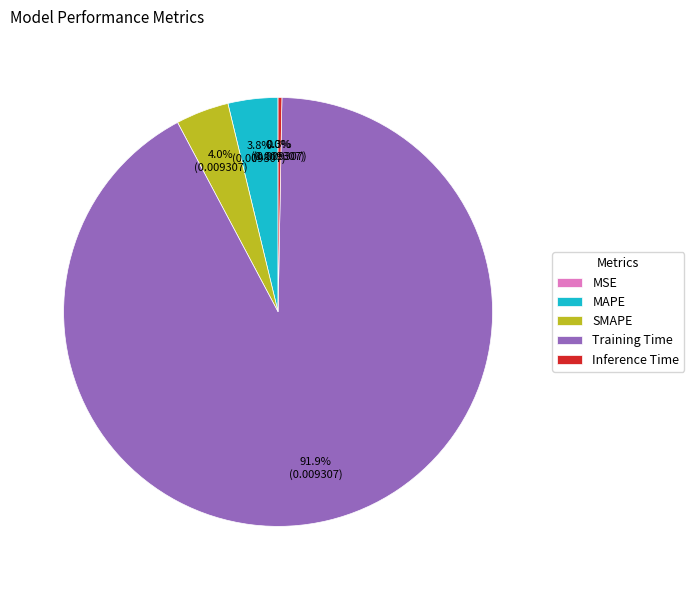

Which slice represents more than half of the pie?

Training Time